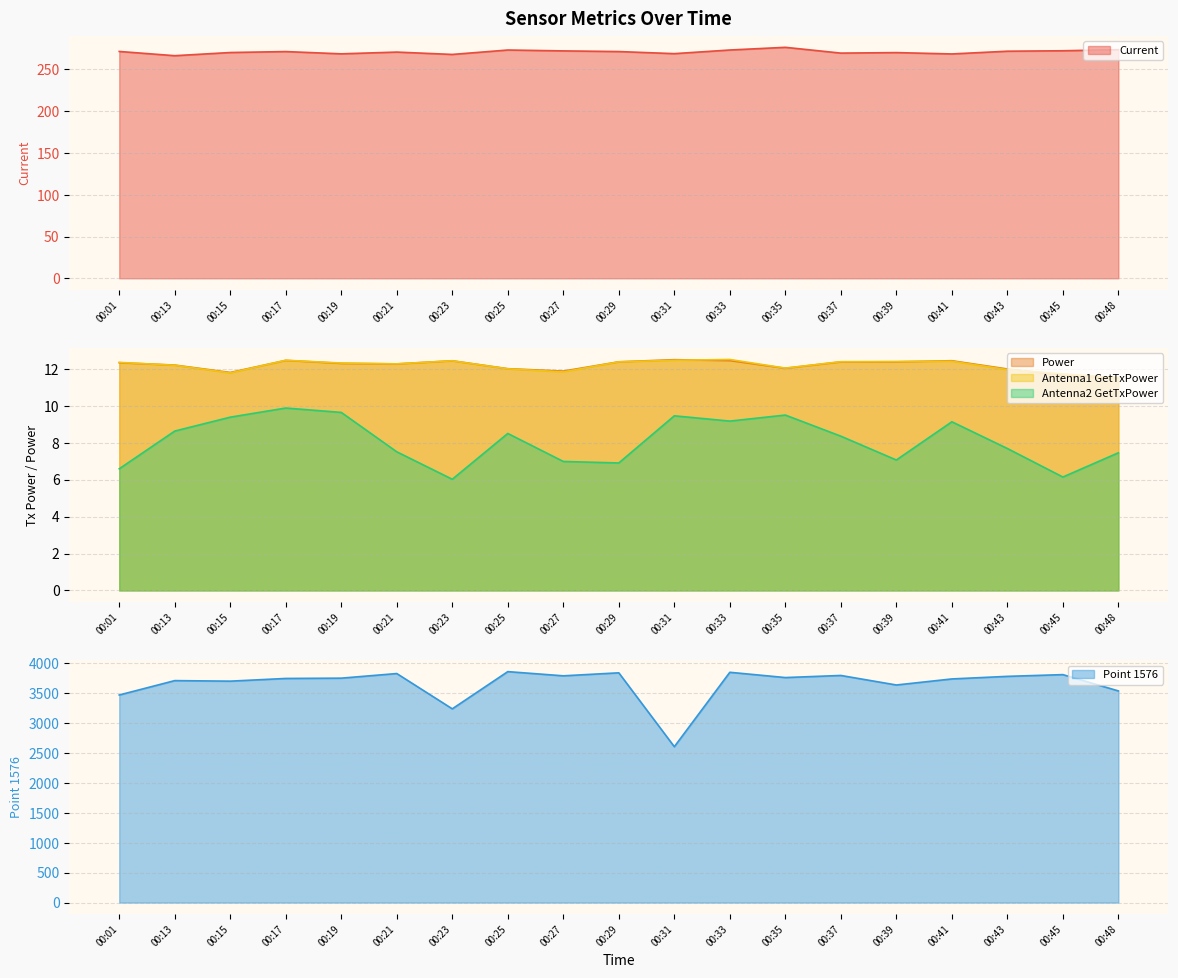

Rank the series at 00:37 from highest to lowest value.

Point 1576, Current, Antenna1 GetTxPower, Power, Antenna2 GetTxPower